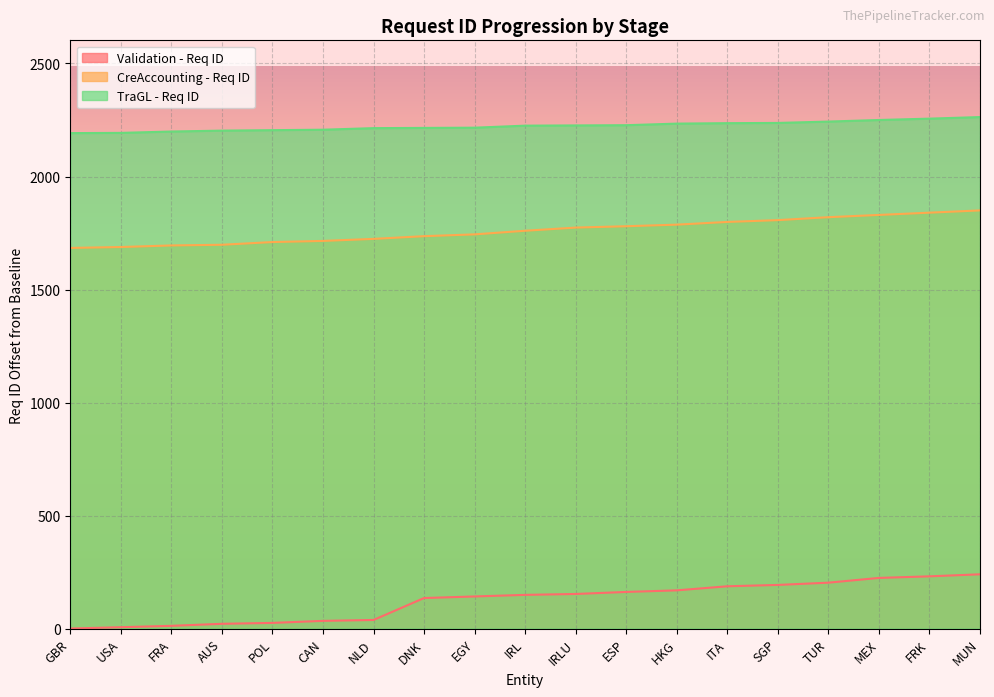

What is the sum of all TraGL - Req ID values?

42241